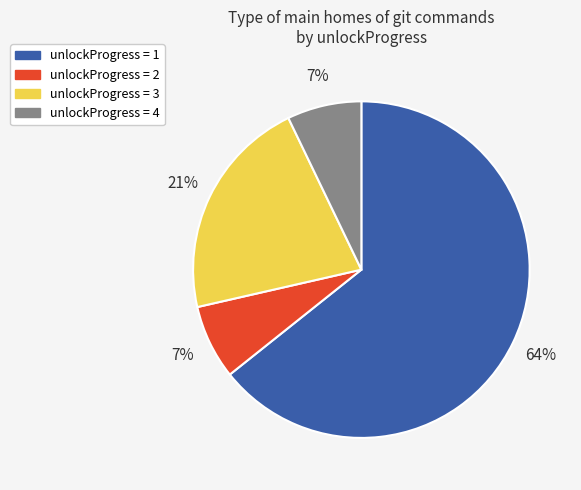

True or false: unlockProgress = 3 accounts for 36% of the total.

False